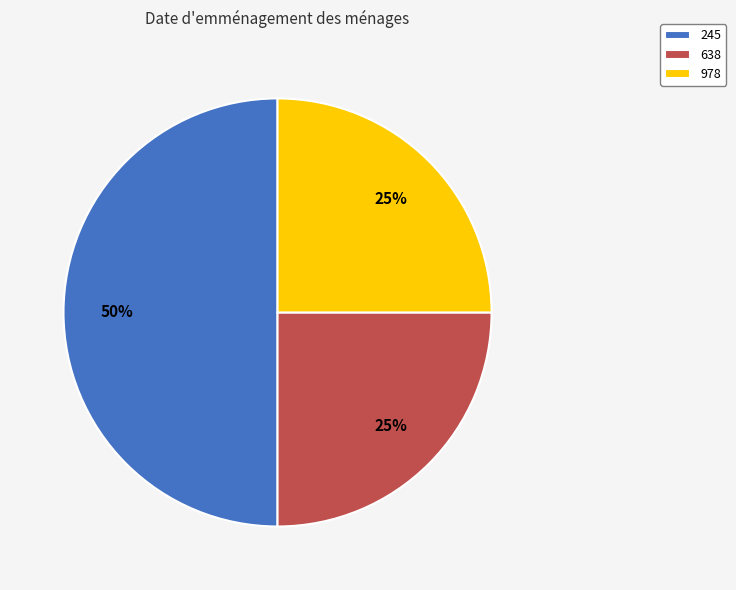

To the nearest percent, what is the difference between the 638 and 245 slice percentages?

25%